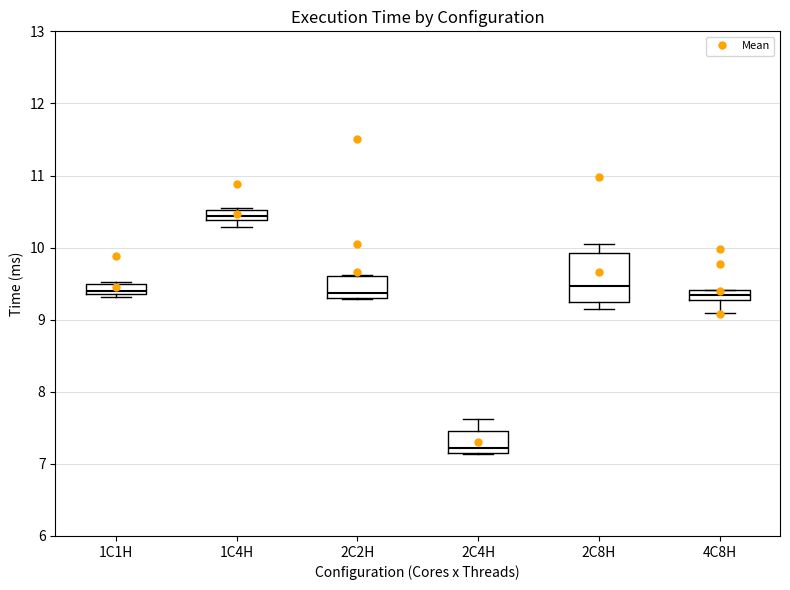

Where does the upper whisker of the box for 2C4H end on the y-axis? The values are not printed on the chart, so give them approximately, as read against the axis.

7.6